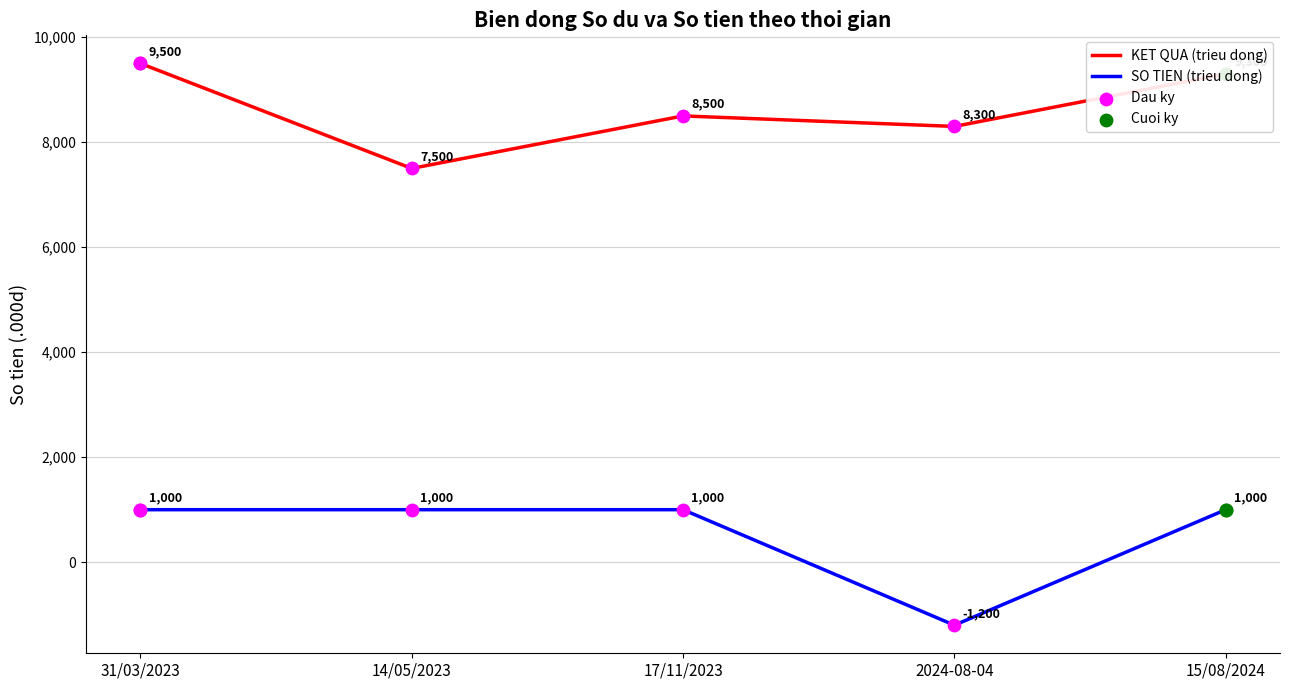

At which category is the sum across all series the highest?

31/03/2023